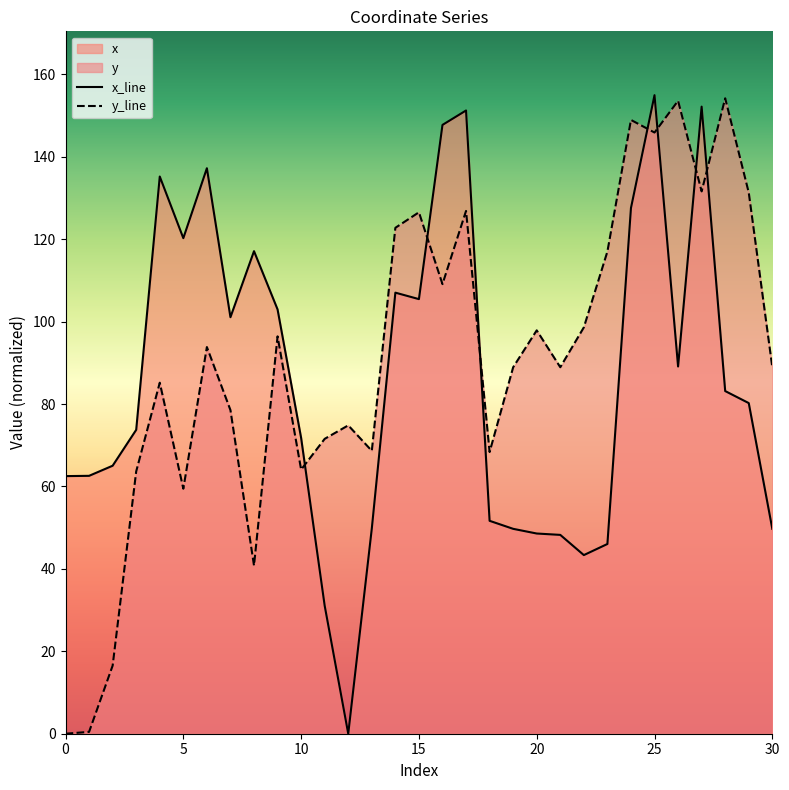

Which category has the highest value across all series?

25